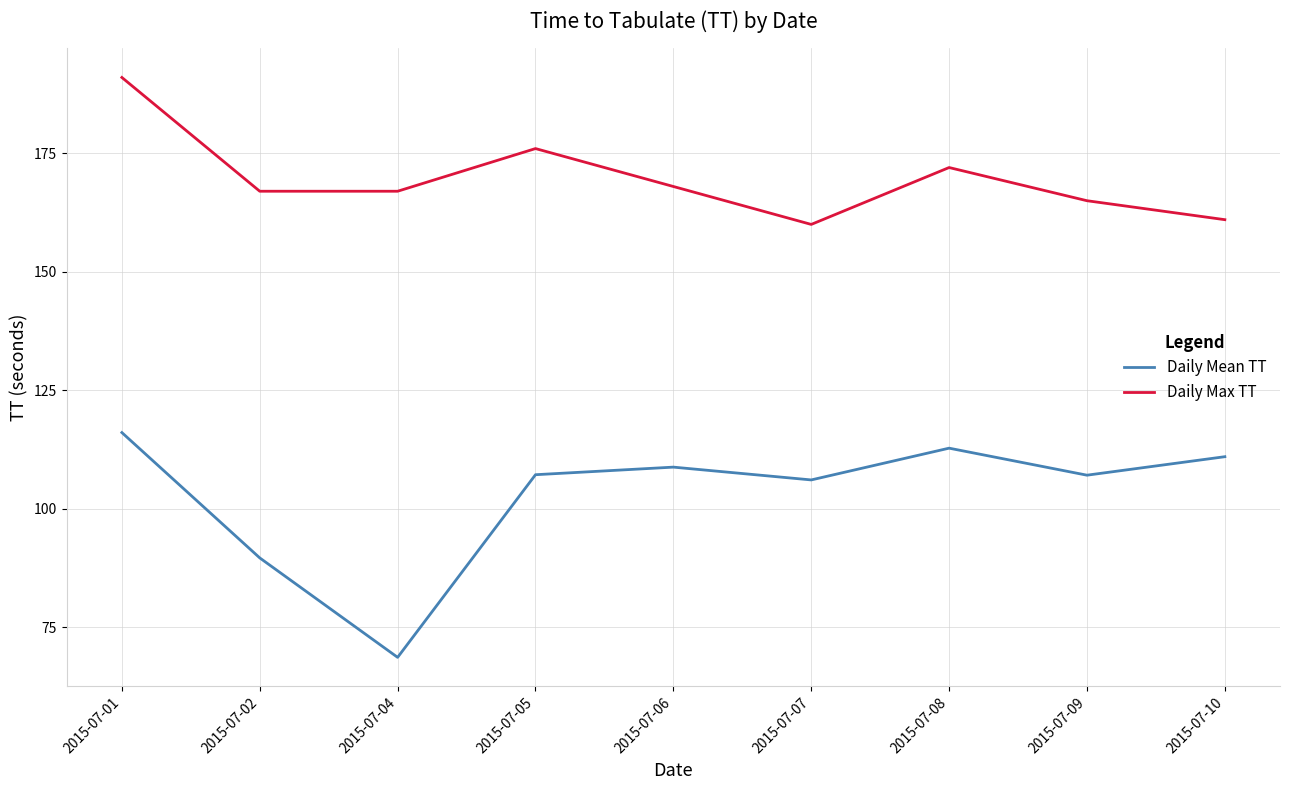

True or false: Daily Max TT and Daily Mean TT intersect in this chart.

False